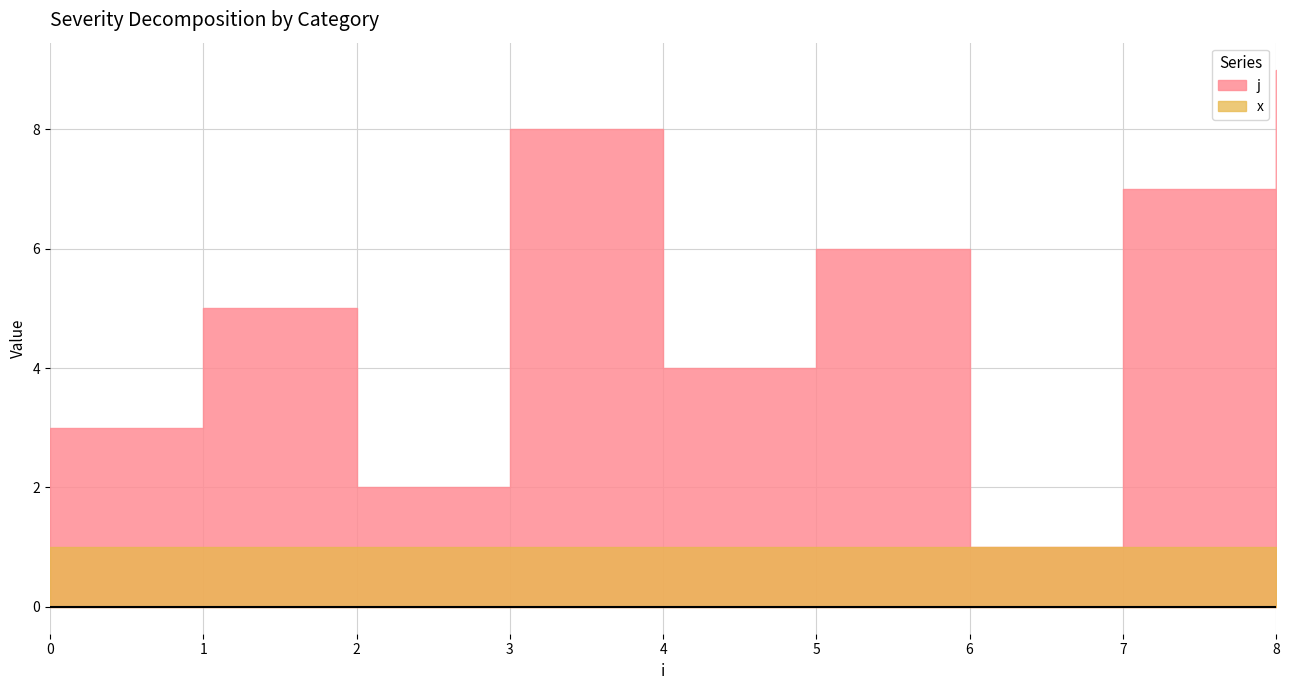

Which has a higher value, 5 or 6?

5